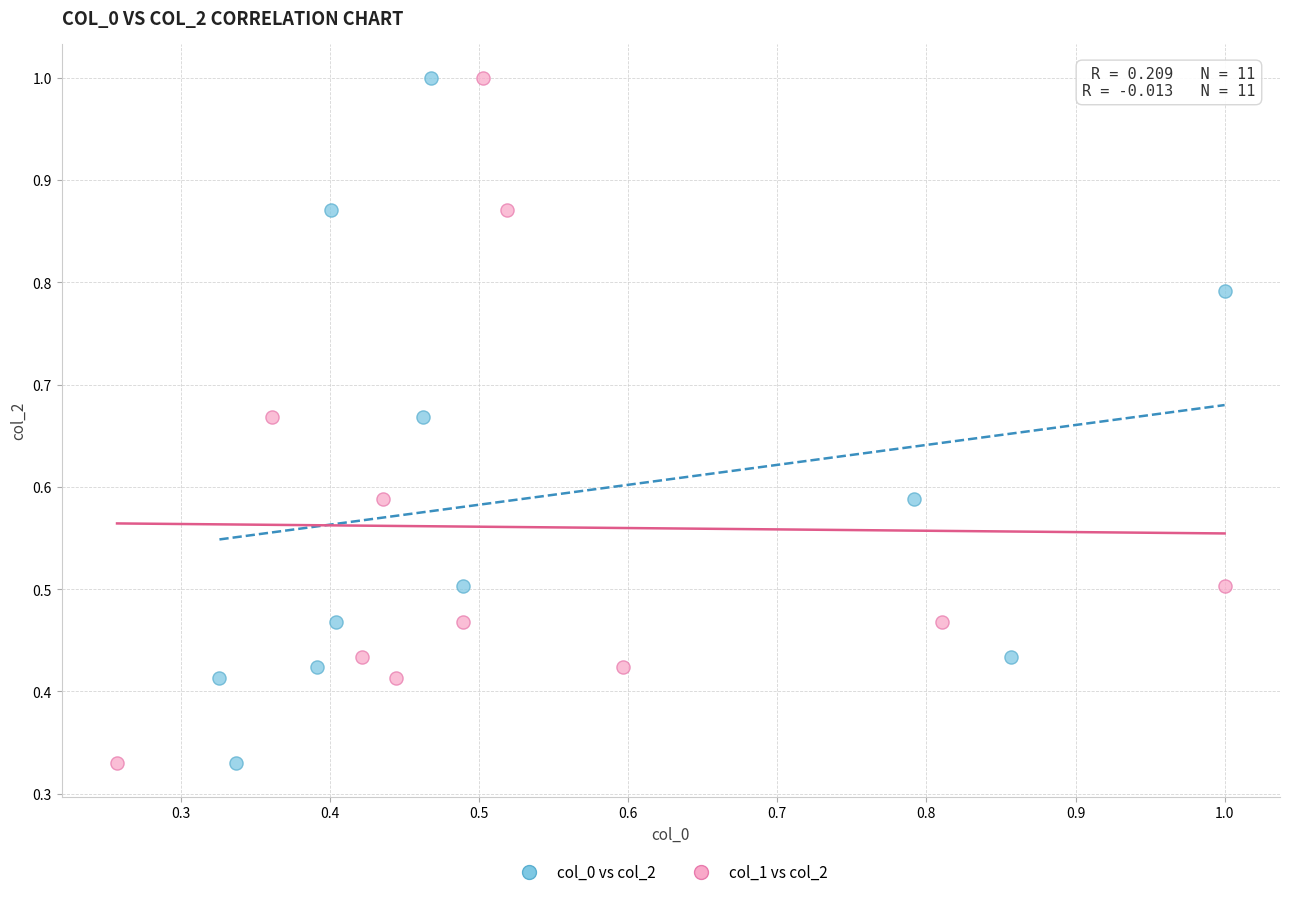

What are all the series names shown in the legend?

col_0 vs col_2, col_1 vs col_2